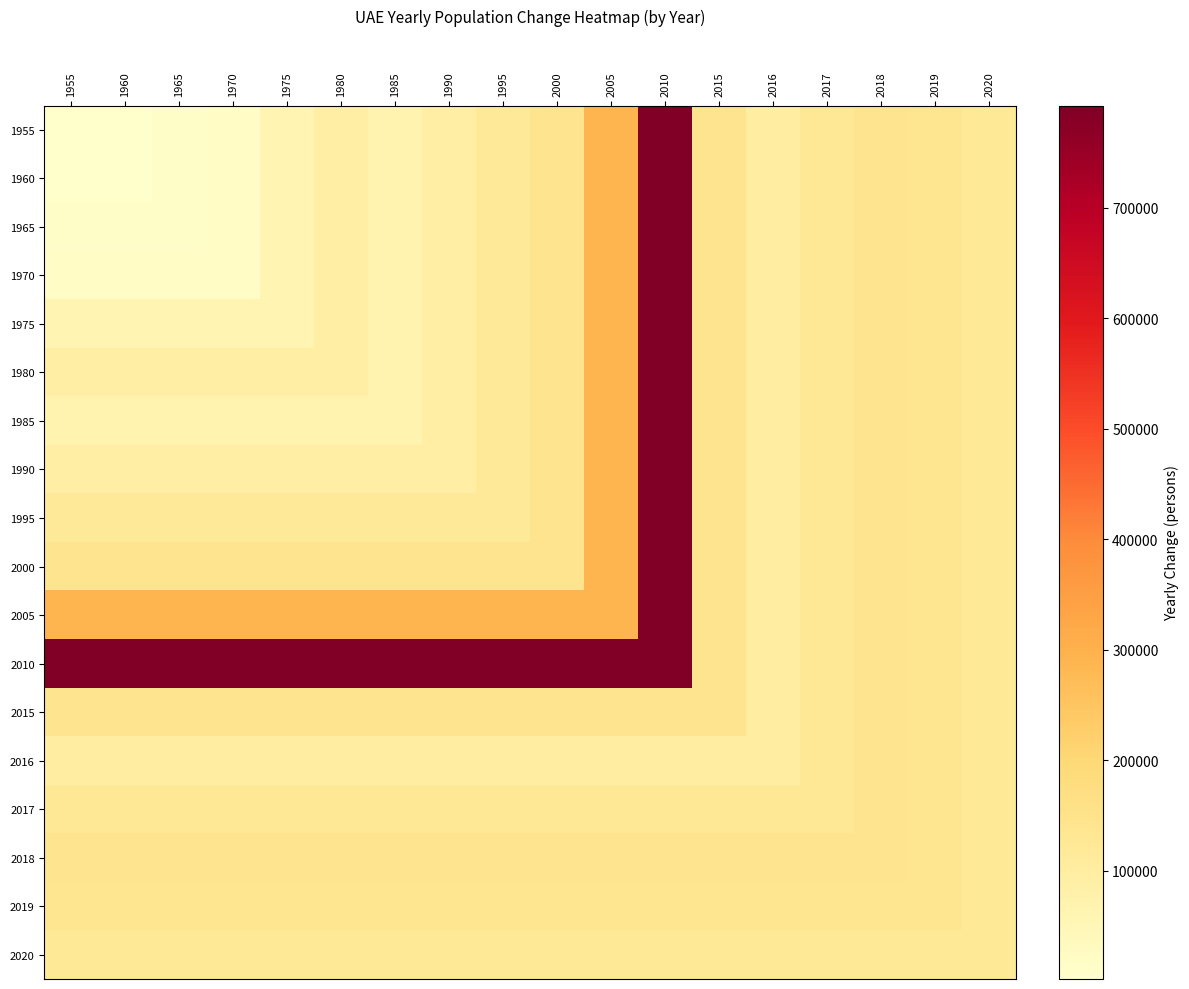

At 1965, list the series in order from smallest to largest.

1955, 1960, 1965, 1970, 1975, 1985, 1990, 1980, 2016, 1995, 2020, 2017, 2019, 2015, 2018, 2000, 2005, 2010